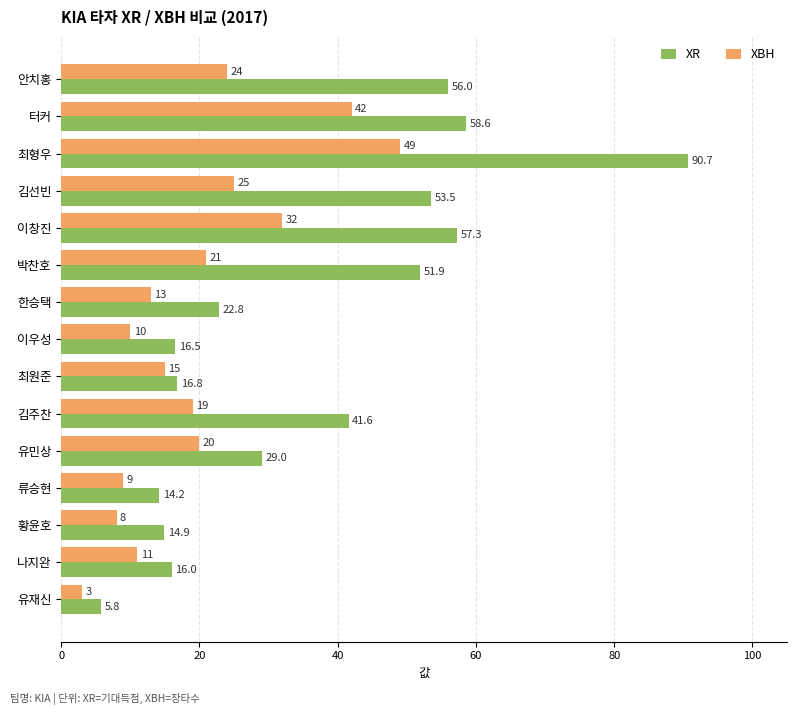

What is the spread (max minus min) of values at 유민상?

9.0